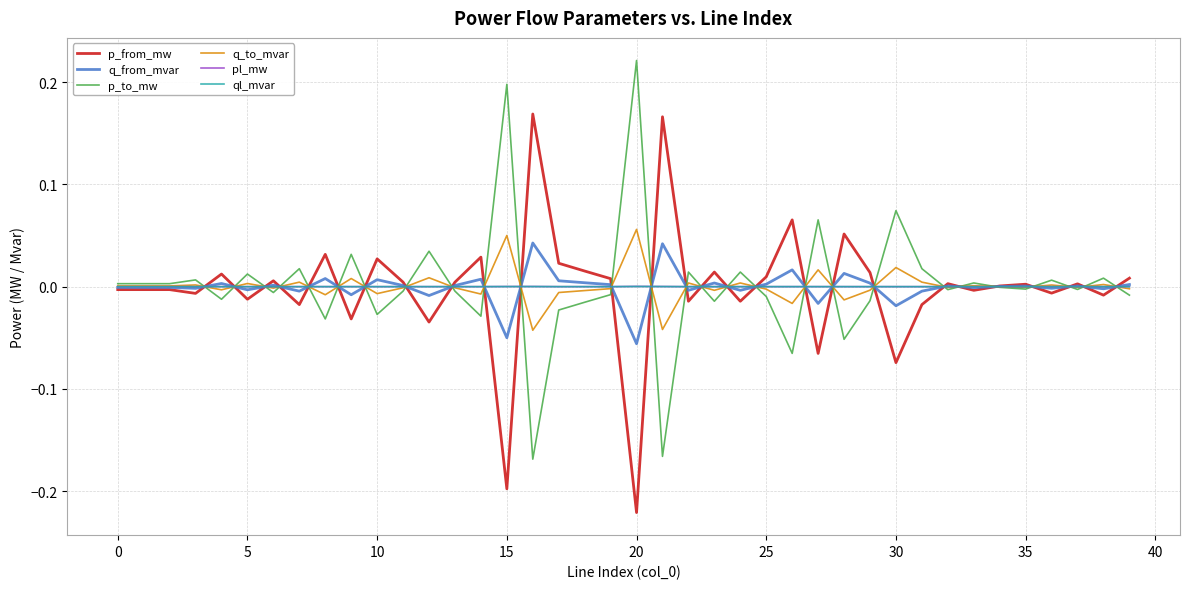

How many times do pl_mw and p_to_mw cross each other?

27